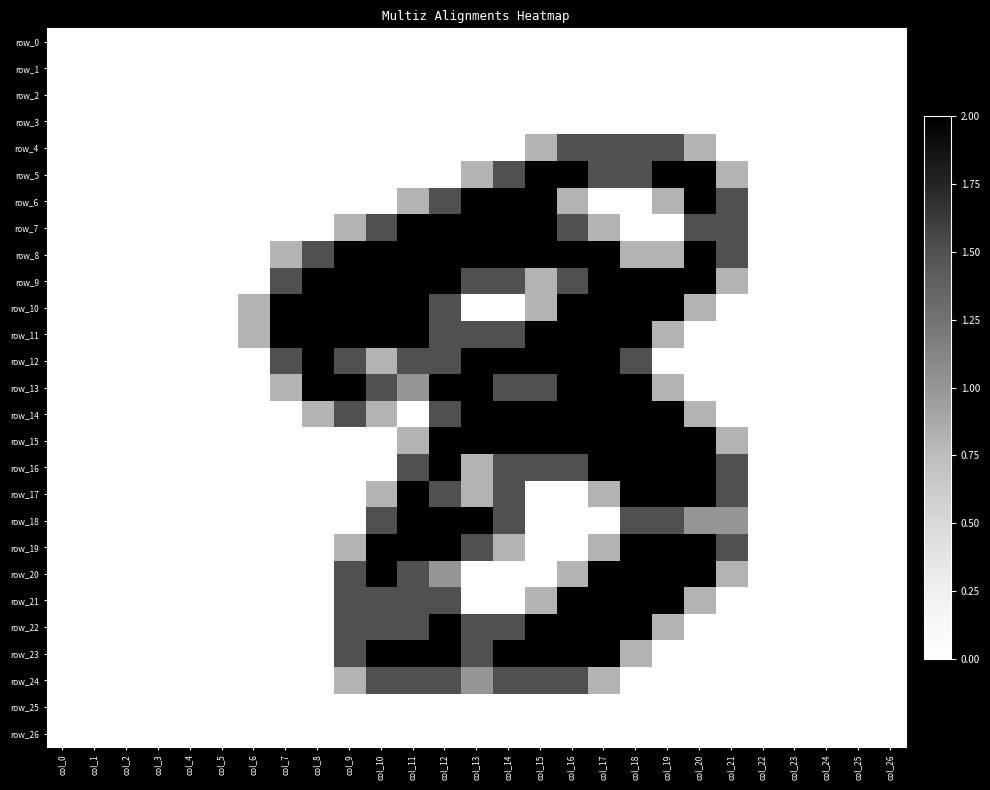

True or false: row_19 has a value of 2.0 at col_12.

True